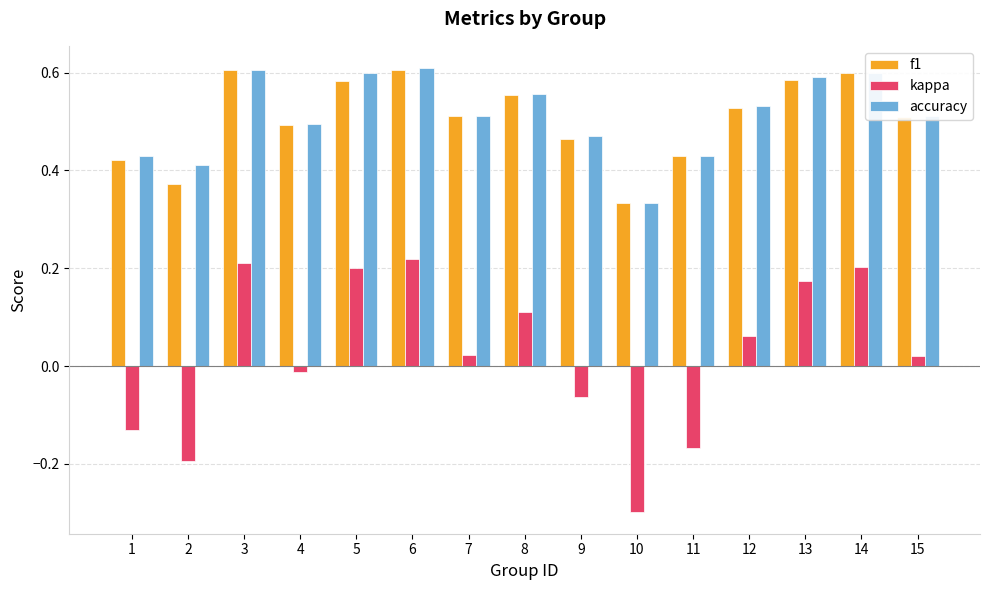

How many values in the kappa series are below 0?

6